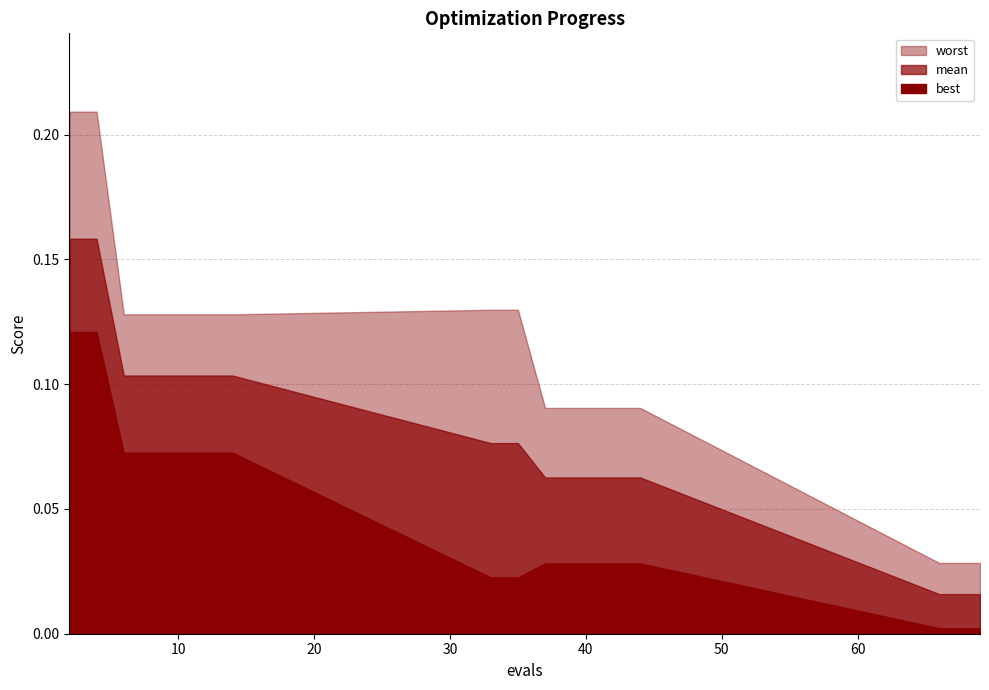

True or false: mean and best cross at least once.

False